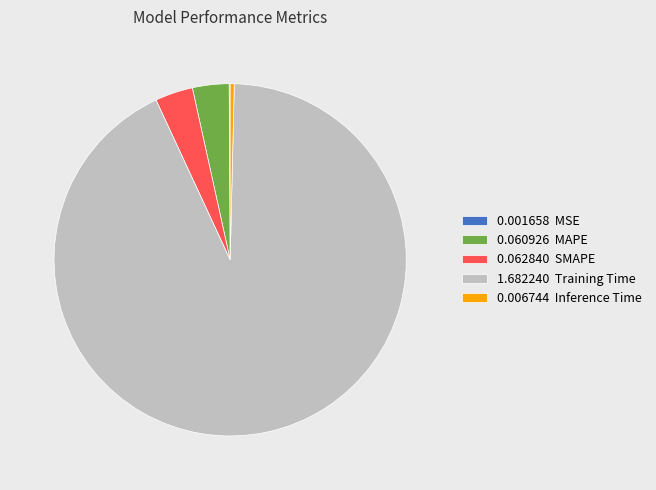

Which category has the biggest portion of the pie?

1.682240 Training Time